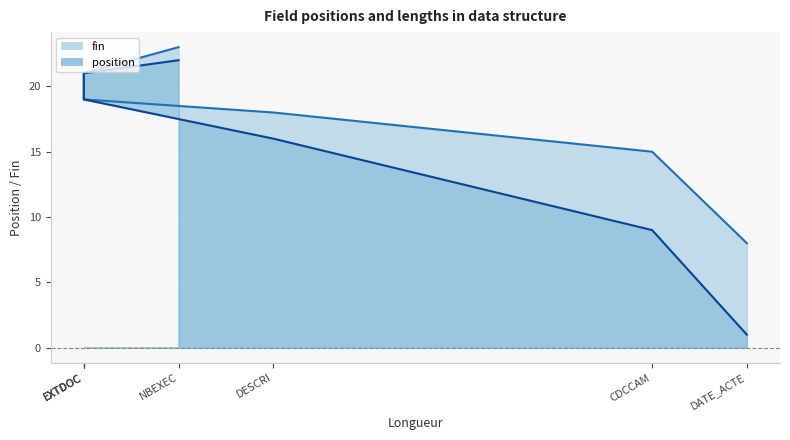

Reading left to right, list all the values displayed in this chart.

position: 1	9	16	19	20	21	22
fin: 8	15	18	19	20	21	23